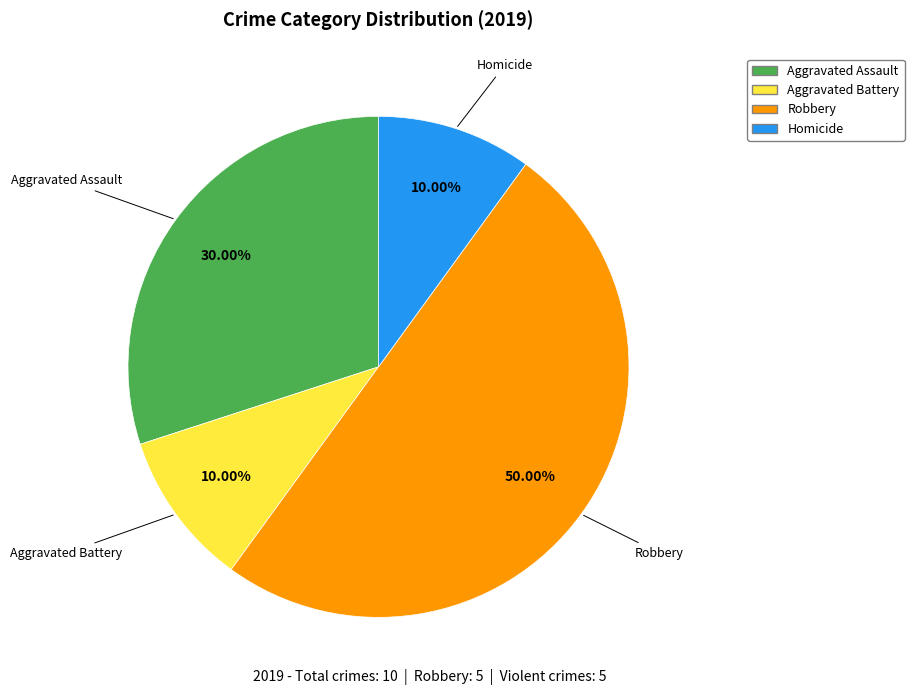

Is it true that Aggravated Battery is 1% of the pie?

False